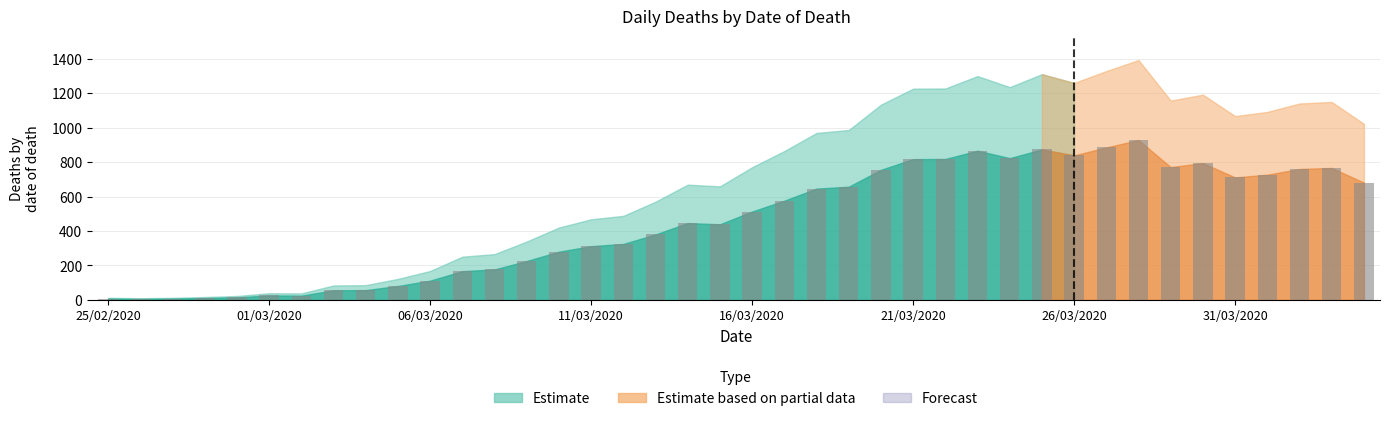

What is the value of the 8th bar from the left?

56